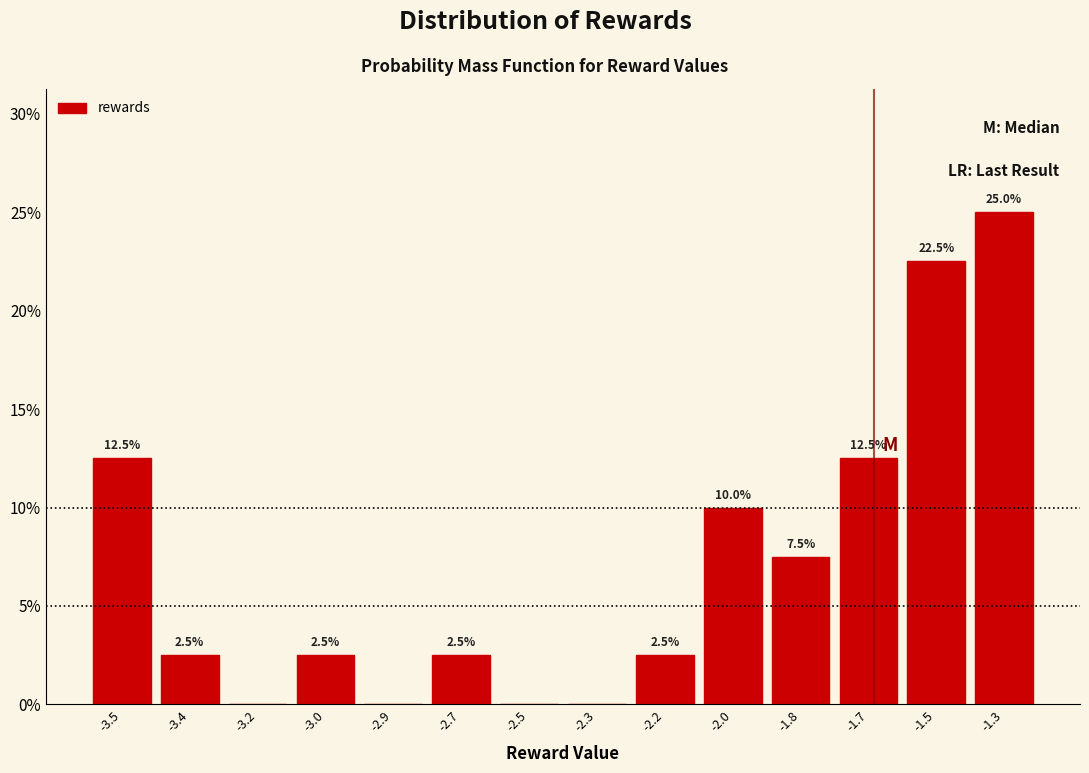

Reading left to right, list all the values displayed in this chart.

-3.5=12.5	-3.4=2.5	-3.2=0.0	-3.0=2.5	-2.9=0.0	-2.7=2.5	-2.5=0.0	-2.3=0.0	-2.2=2.5	-2.0=10.0	-1.8=7.5	-1.7=12.5	-1.5=22.5	-1.3=25.0